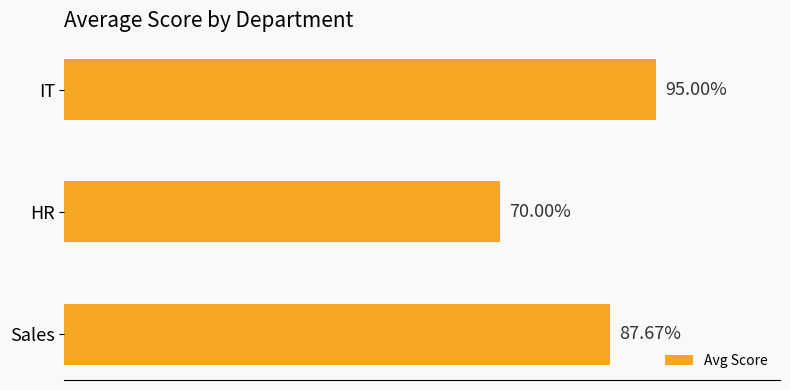

Which label corresponds to the smallest value in the chart?

HR